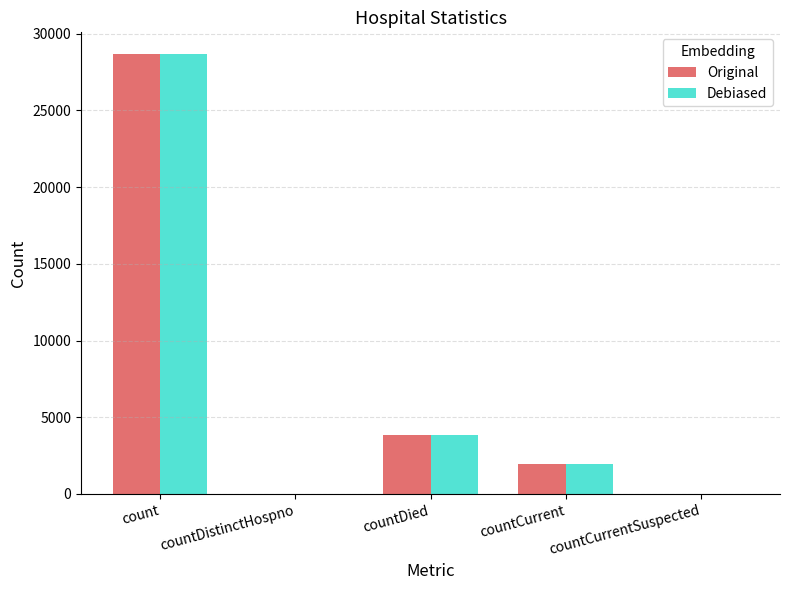

How many distinct data groups are displayed?

2